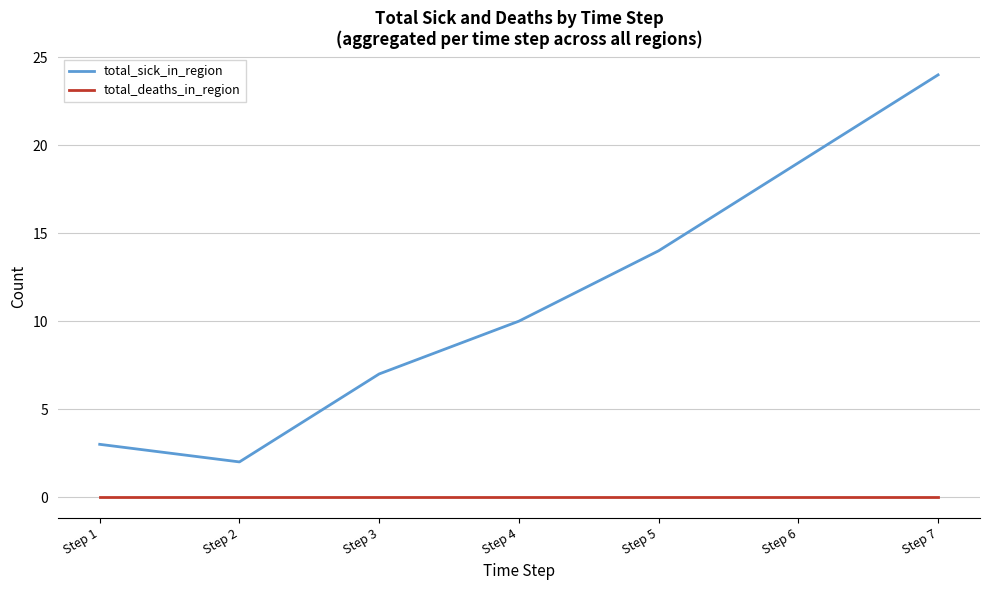

Reading right to left, list all the values displayed in this chart.

total_sick_in_region: 24	19	14	10	7	2	3
total_deaths_in_region: 0	0	0	0	0	0	0